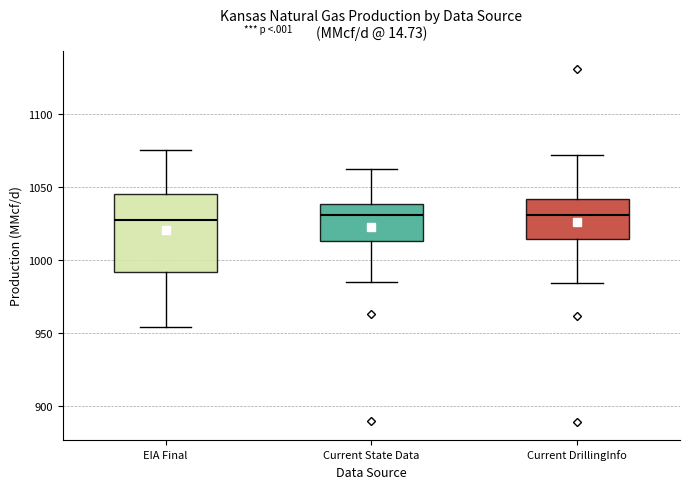

Reading left to right, read every box against the y-axis: the position of its median line, the range the box covers, and the ends of its whiskers. The values are not printed on the chart, so give them approximately, as read against the axis.

EIA Final: median 1030, box 990 to 1045, whiskers 955 to 1075
Current State Data: median 1030, box 1015 to 1040, whiskers 985 to 1060
Current DrillingInfo: median 1030, box 1015 to 1040, whiskers 985 to 1070